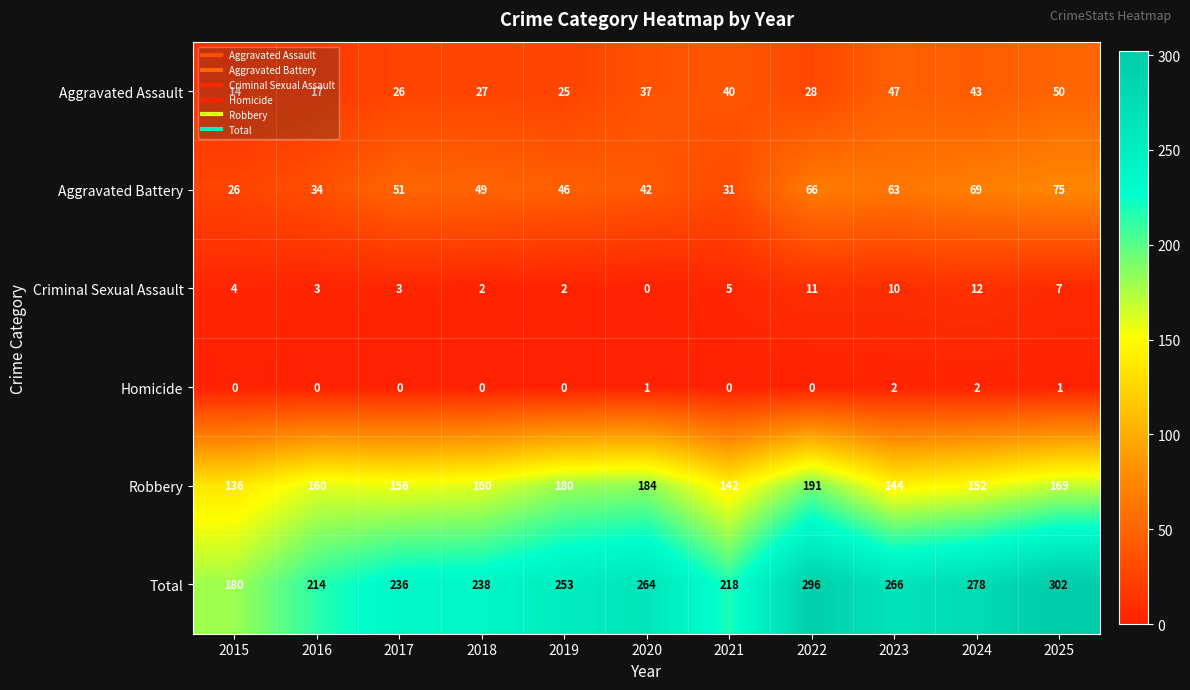

Which series has the widest spread of values?

Total